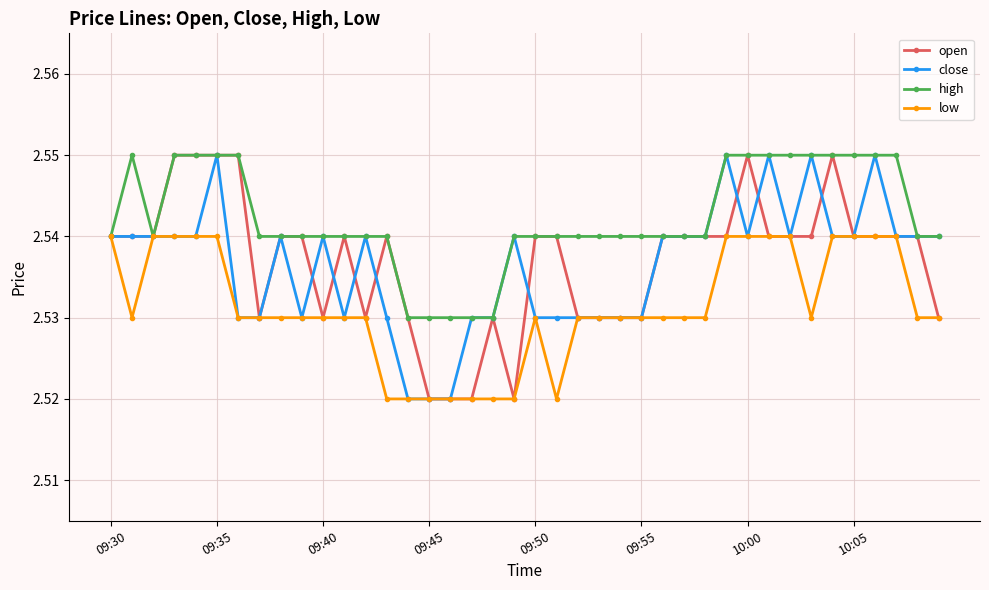

How many high values are between 2 and 3?

40